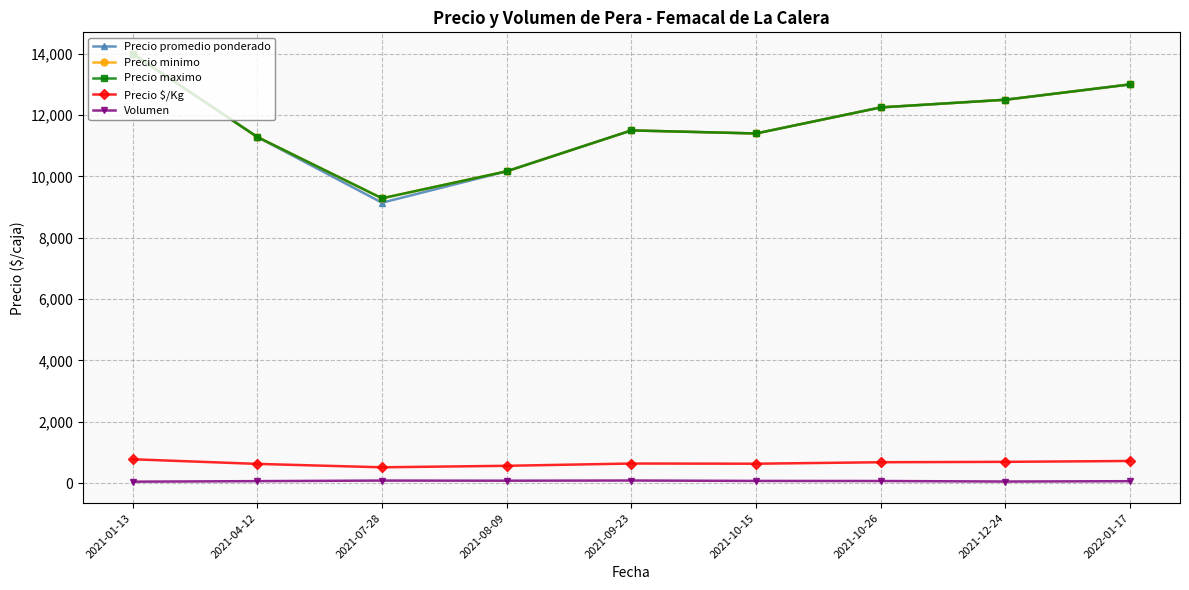

Reading right to left, transcribe all the data shown in this chart.

Precio promedio ponderado: 13000	12500	12250	11400	11500	10167	9143	11286	14000
Precio minimo: 13000	12500	12250	11400	11500	10167	9286	11286	14000
Precio maximo: 13000	12500	12250	11400	11500	10167	9286	11286	14000
Precio $/Kg: 722	694	681	633	639	565	516	627	778
Volumen: 63	52	69	72	85	79	83	65	47